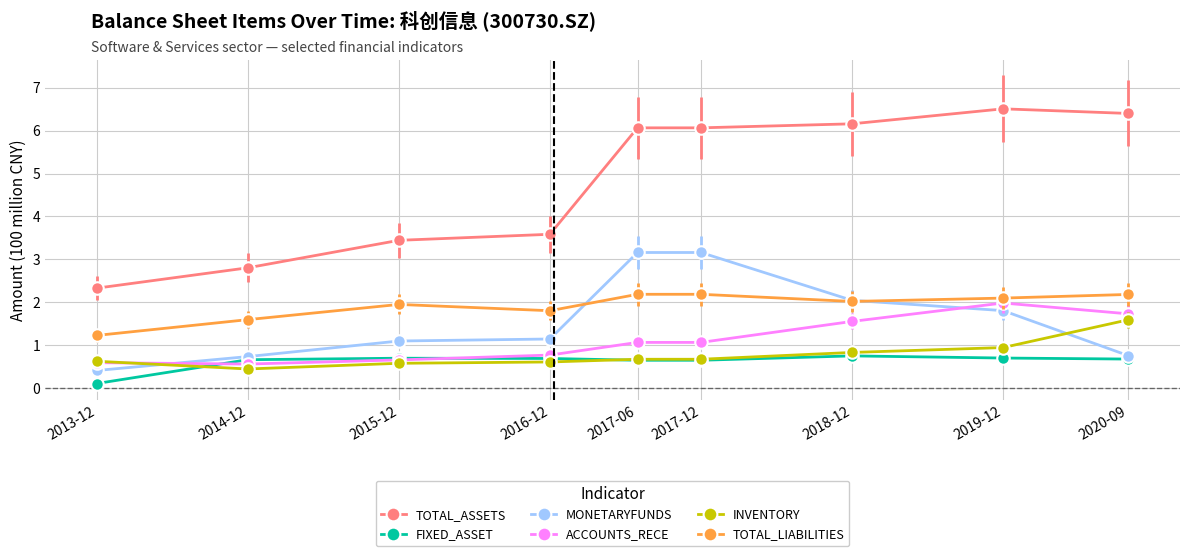

What is the difference between the TOTAL_LIABILITIES values at 2017-06 and 2018-12?

0.2